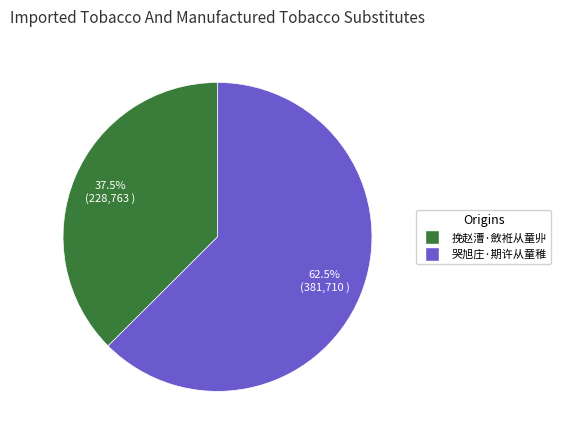

What is the majority slice?

哭旭庄·期许从童稚